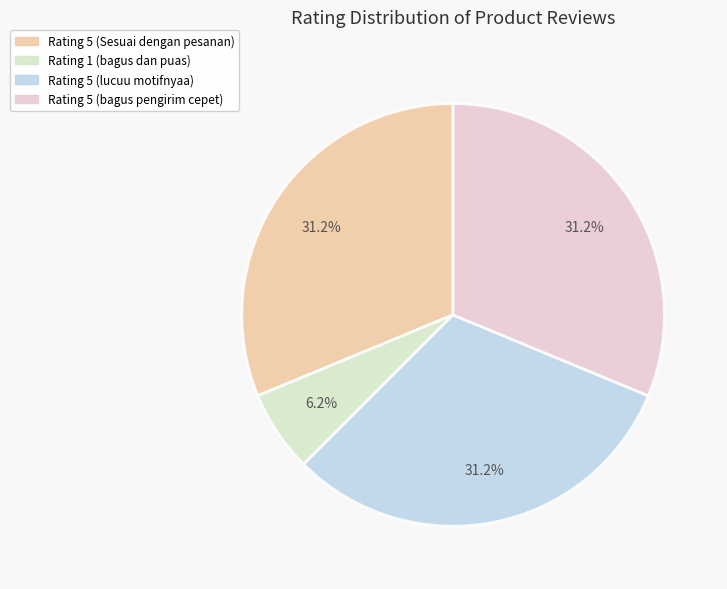

Does any single category account for the majority?

No